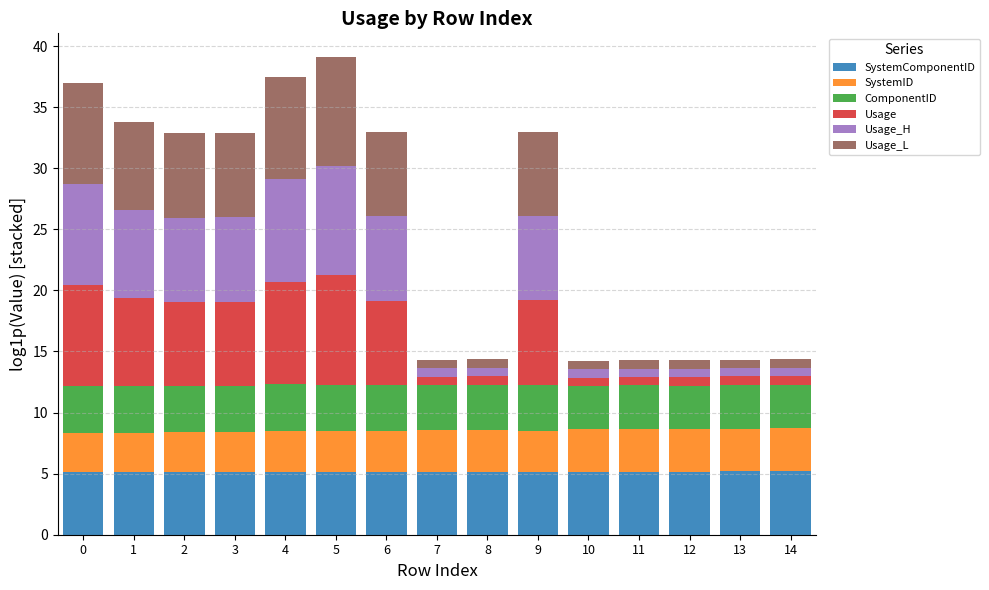

Between 2 and 8, which series saw the biggest shift?

Usage_L